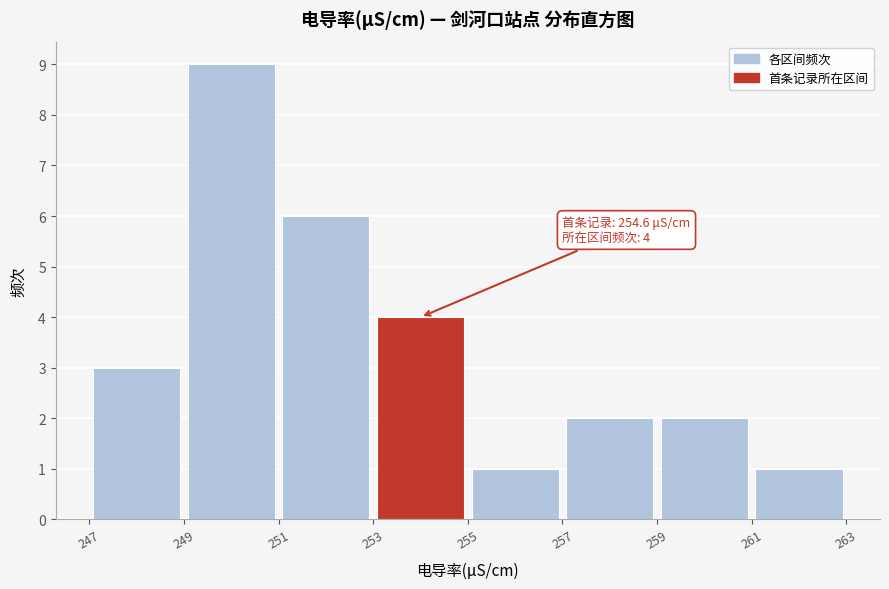

Which range on the x-axis has the tallest bar?

249 to 251